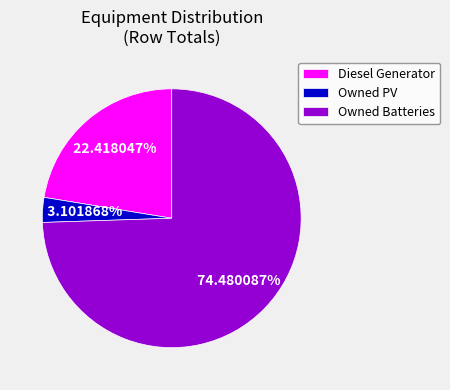

Rank the categories by value from highest to lowest.

Owned Batteries, Diesel Generator, Owned PV